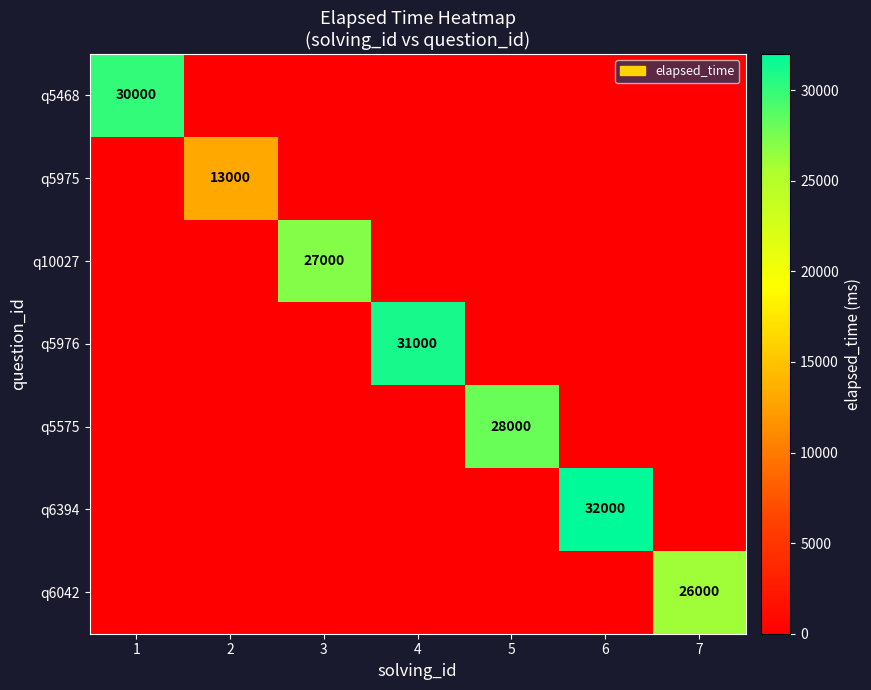

The q6394 series shows 19208 at 6. True or false?

False